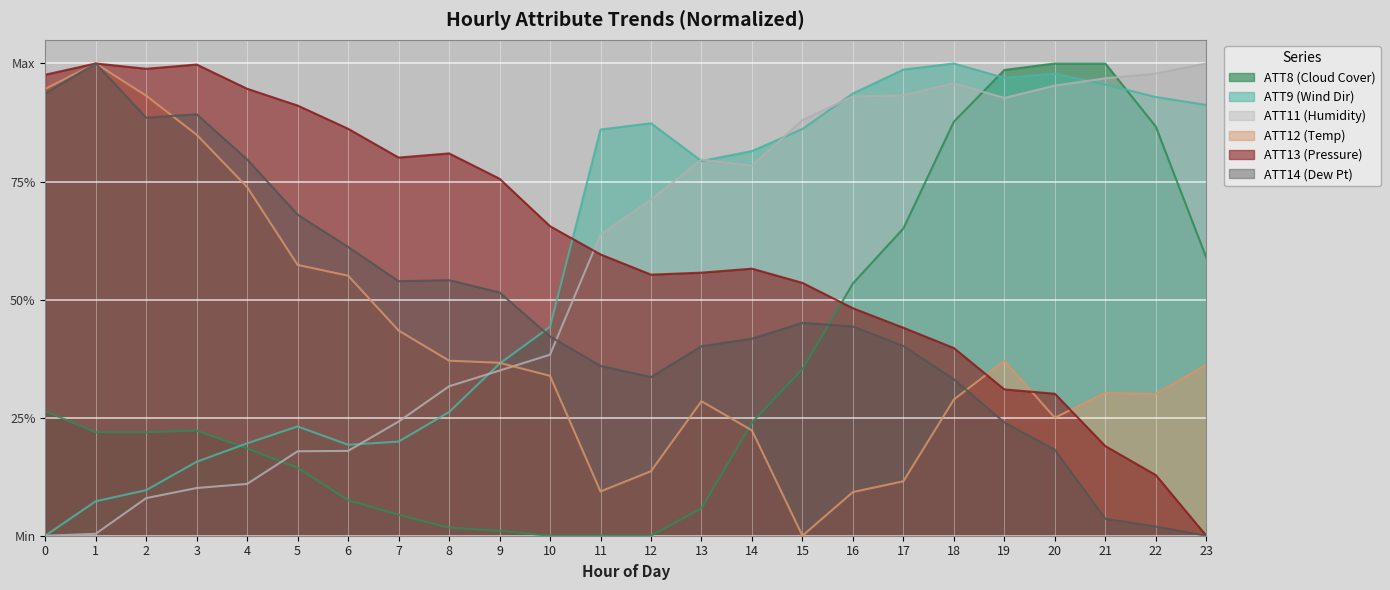

In ATT14, how many points are lower than both neighbors (excluding endpoints)?

3